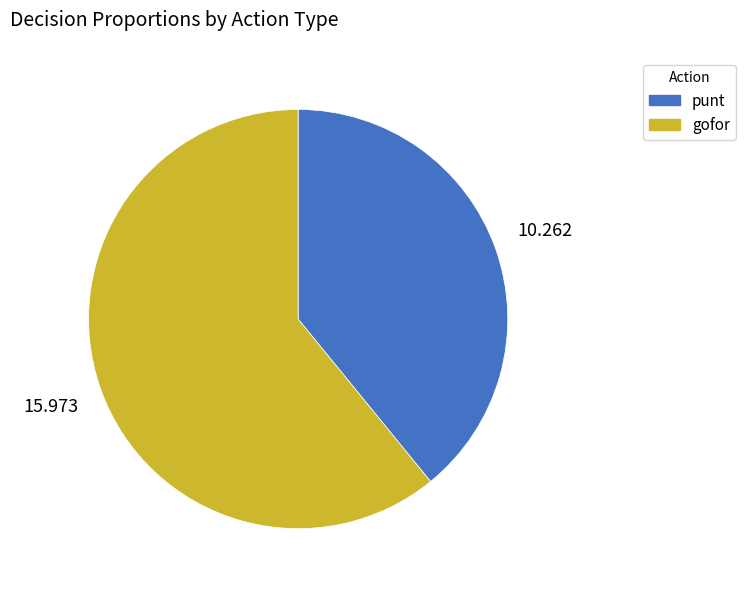

Does any single category account for the majority?

Yes